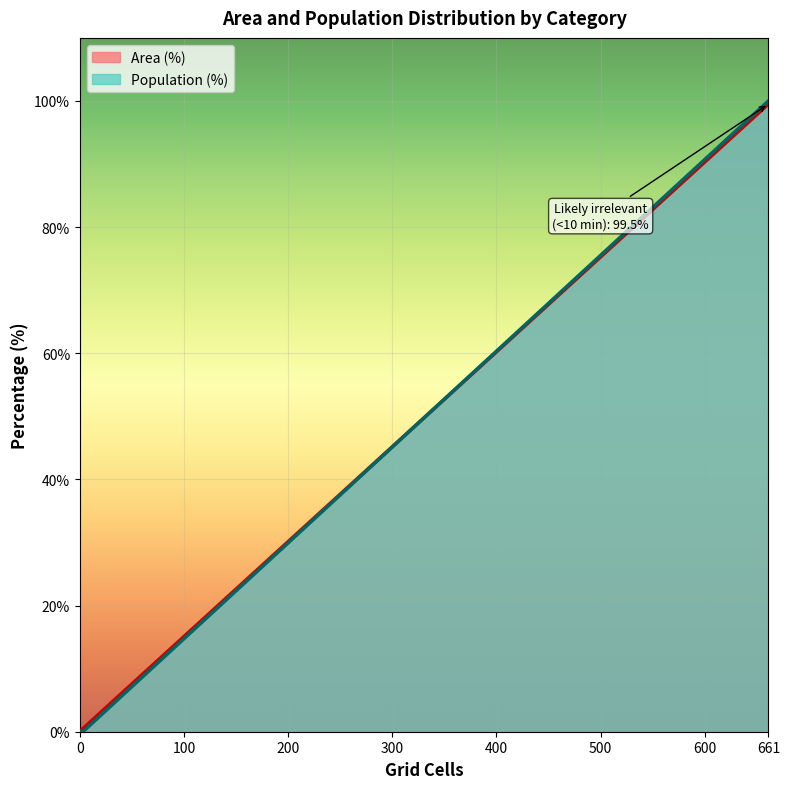

What is the maximum value for Population (%)?

99.5